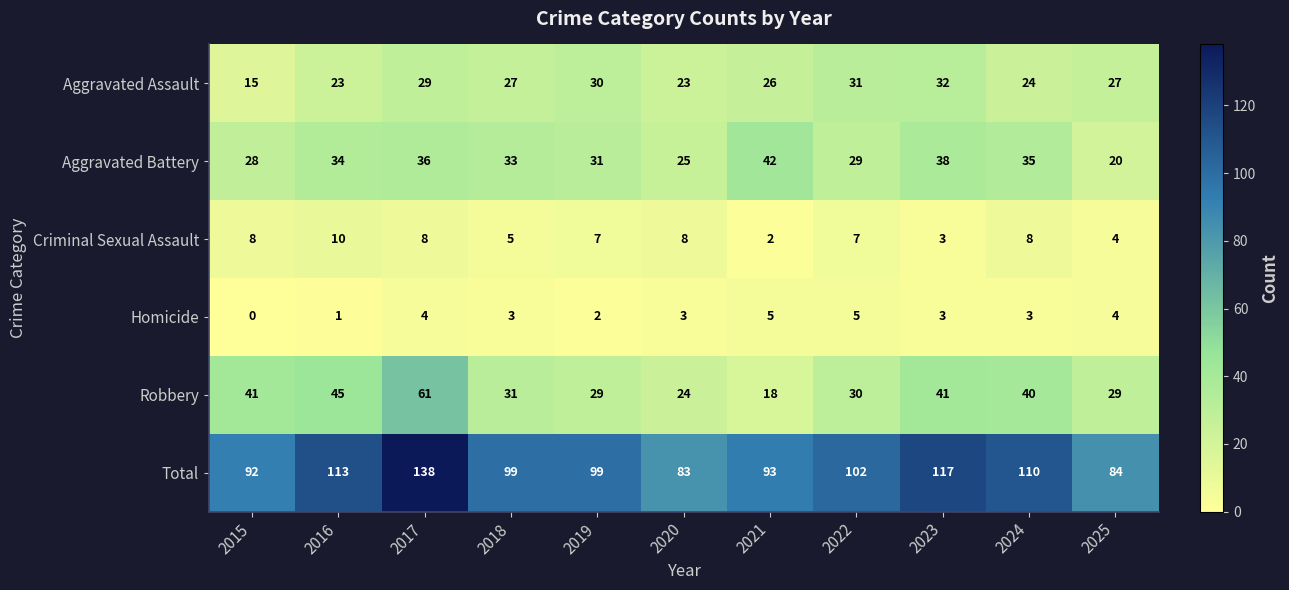

How many values in the Aggravated Assault series are below 27?

5